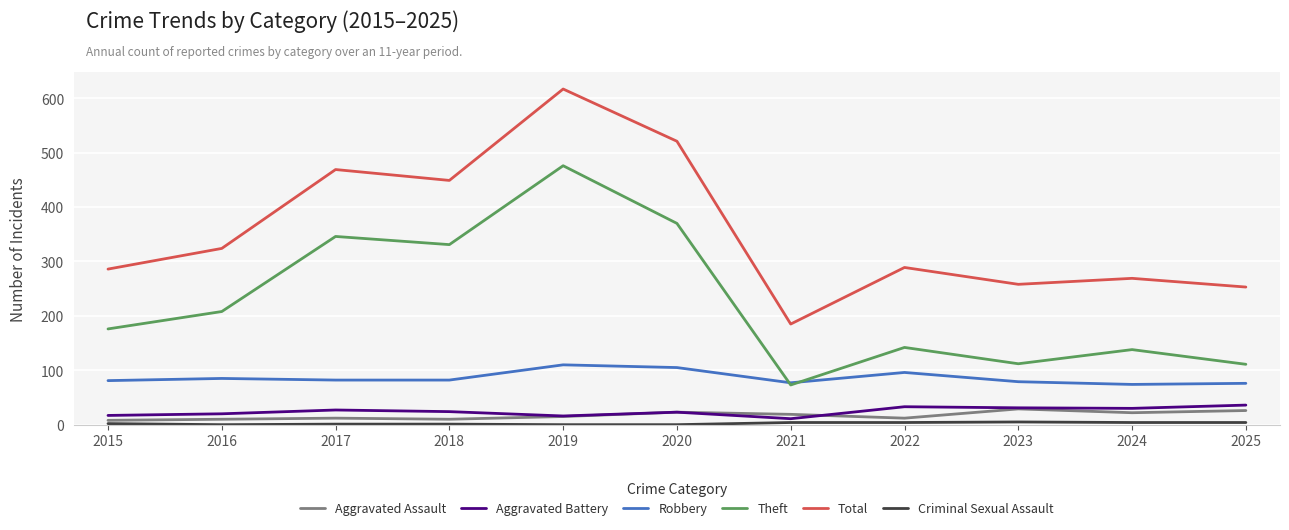

Is this an area chart (filled region under the line)?

No